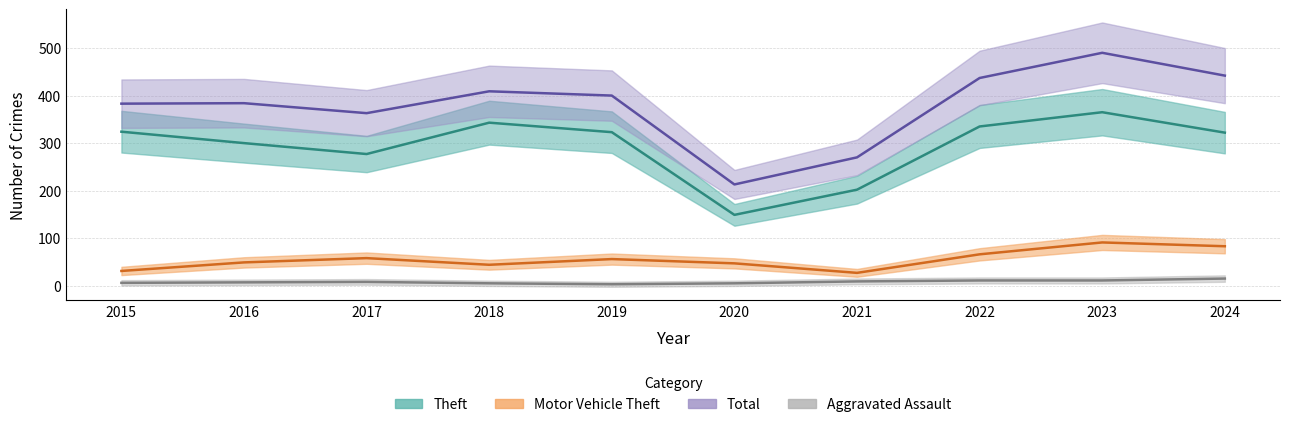

What are all the series names shown in the legend?

Aggravated Assault, Motor Vehicle Theft, Theft, Total